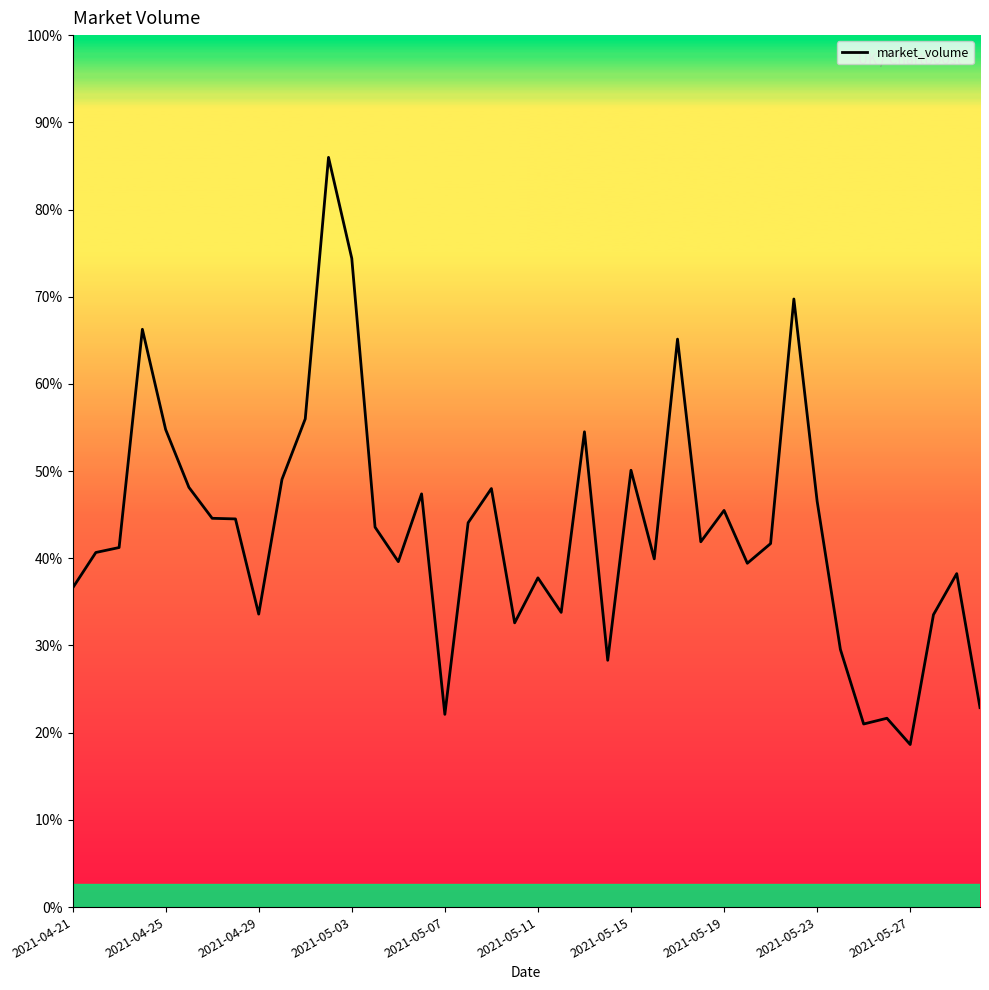

Reading right to left, what are all the values shown in this chart?

6863	11473	10060	5593	6497	6299	8864	13965	20921	12506	11829	13647	12568	19541	11981	15029	8491	16352	10139	11327	9780	14400	13223	6631	14216	11885	13072	22318	25794	16796	14716	10080	13355	13376	14441	16431	19879	12370	12200	10974